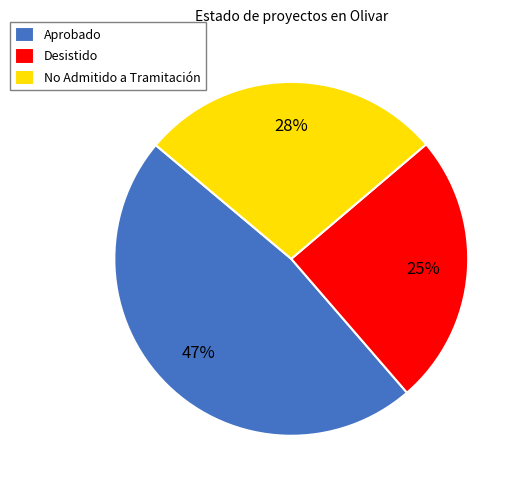

What is the ratio of the value at No Admitido a Tramitación to the value at Aprobado?

0.6